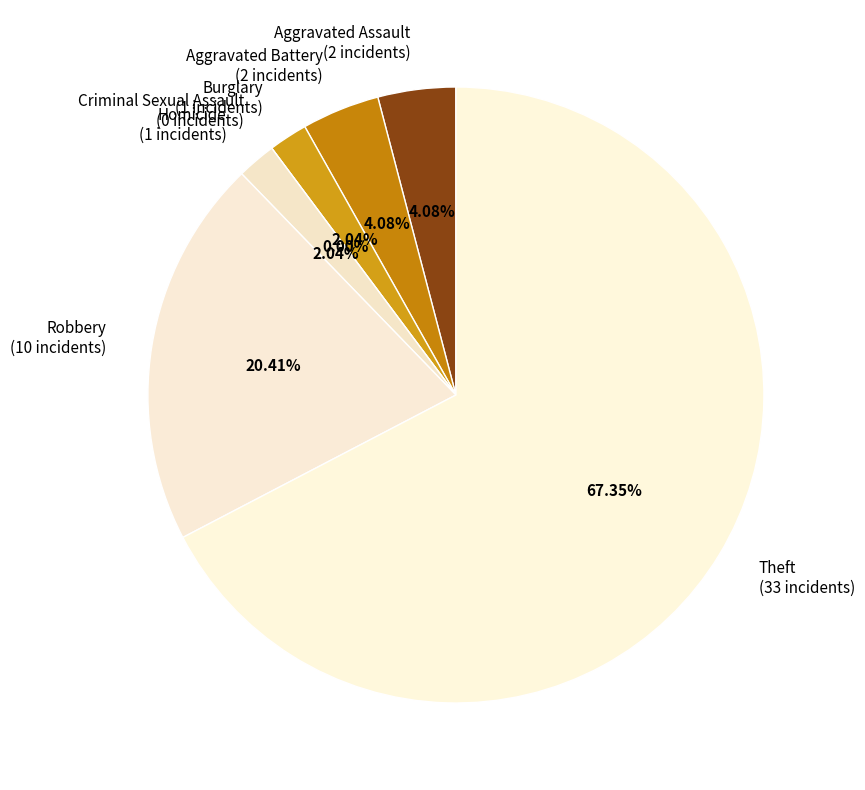

How many segments does this pie chart have?

7